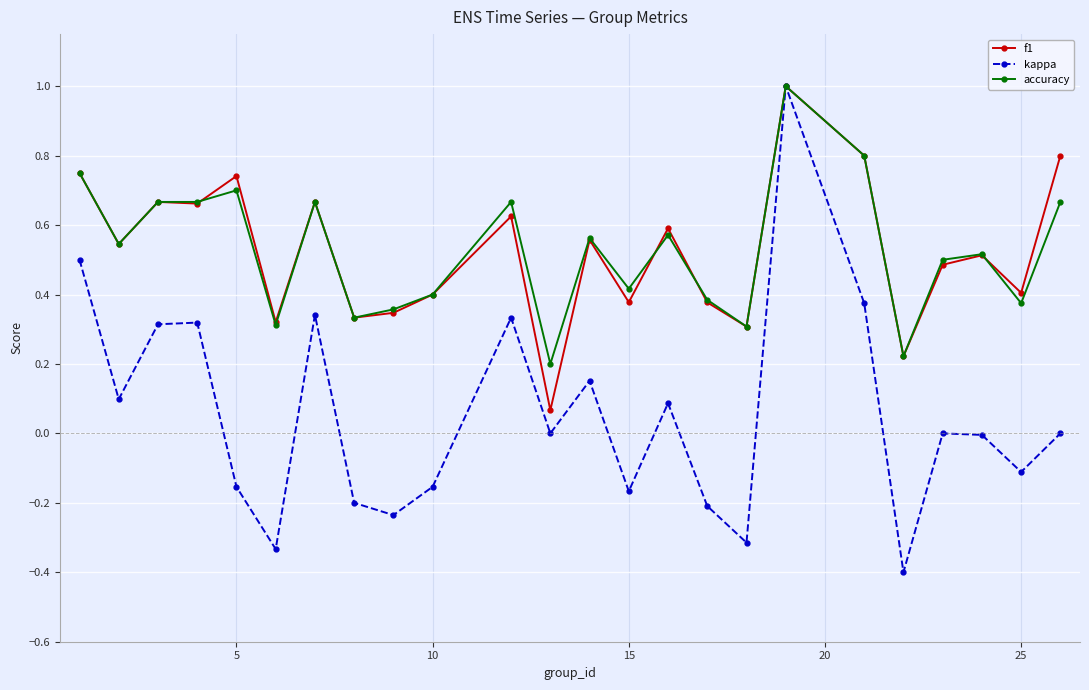

Which series has the largest range (max minus min)?

kappa